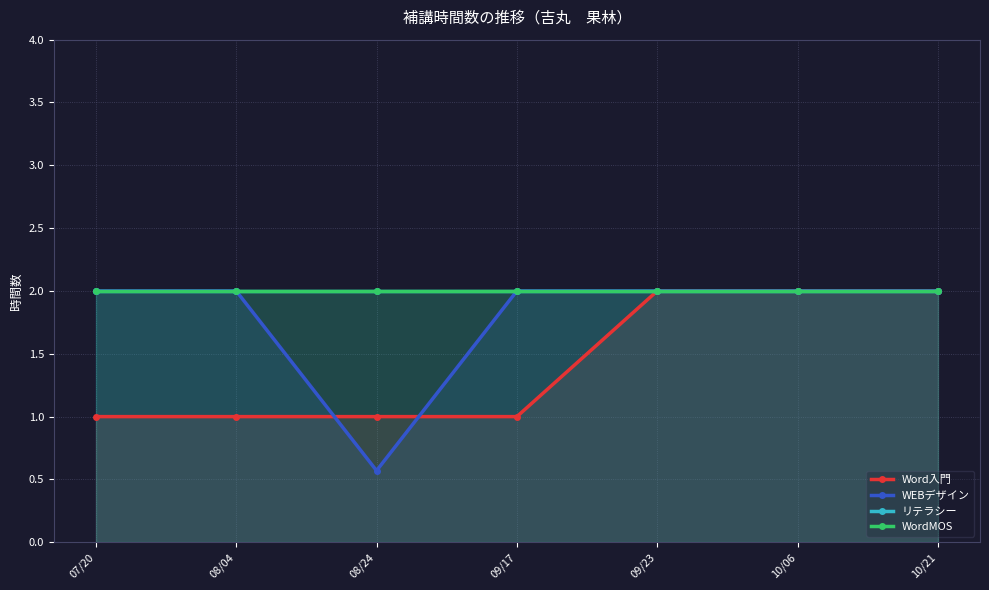

What value does the WEBデザイン series have at 10/21?

2.0